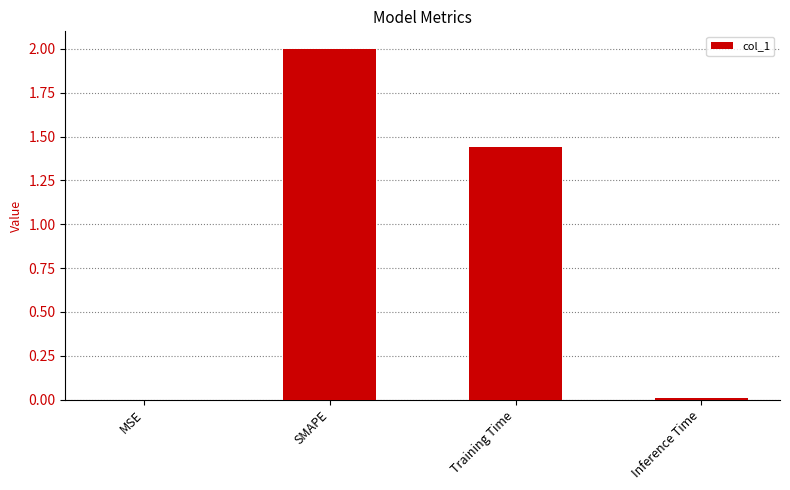

Where is the data nearest to the value 1?

Training Time